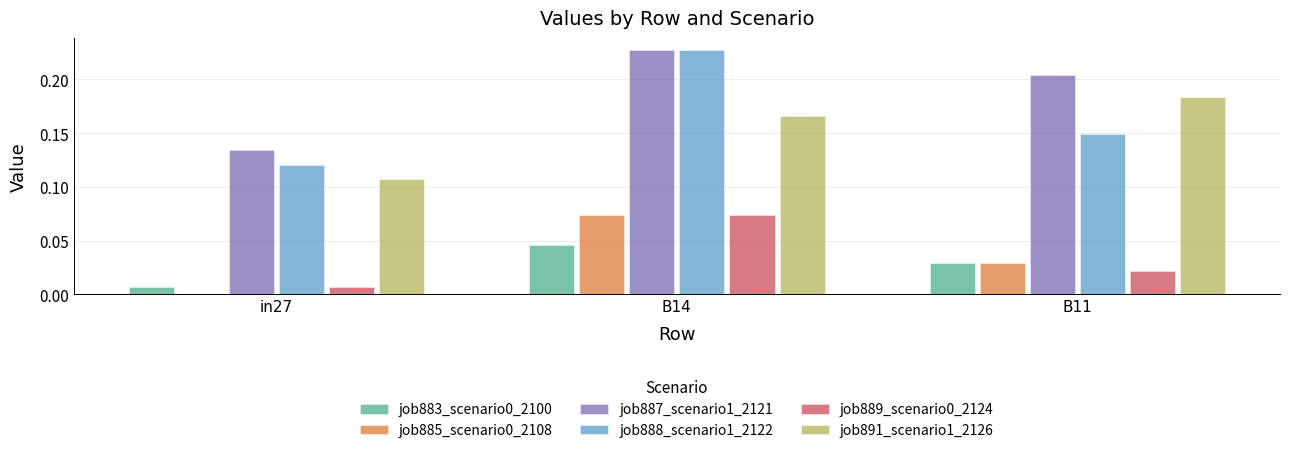

What is the sum of the job887_scenario1_2121 values at B14 and B11?

0.4